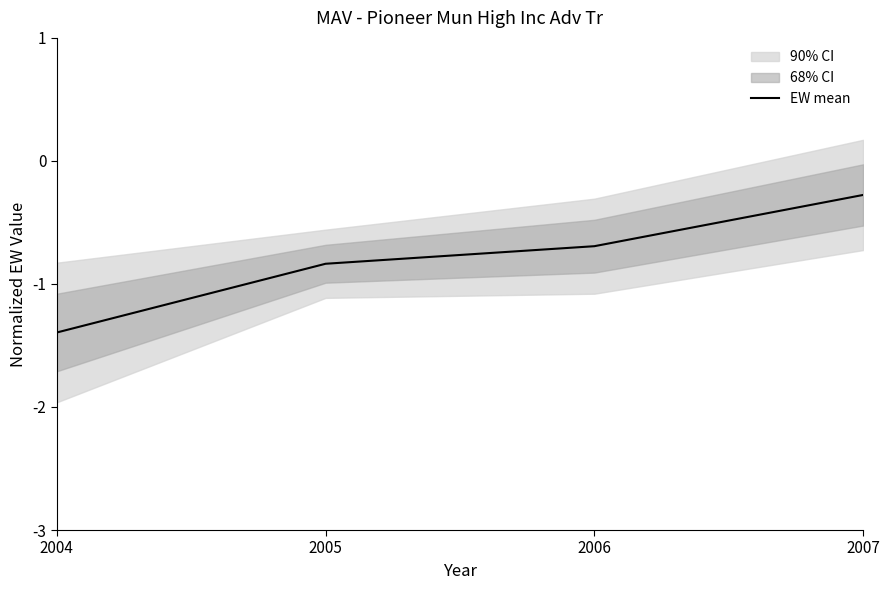

Is it true that the value at 2006 is -1.2?

False